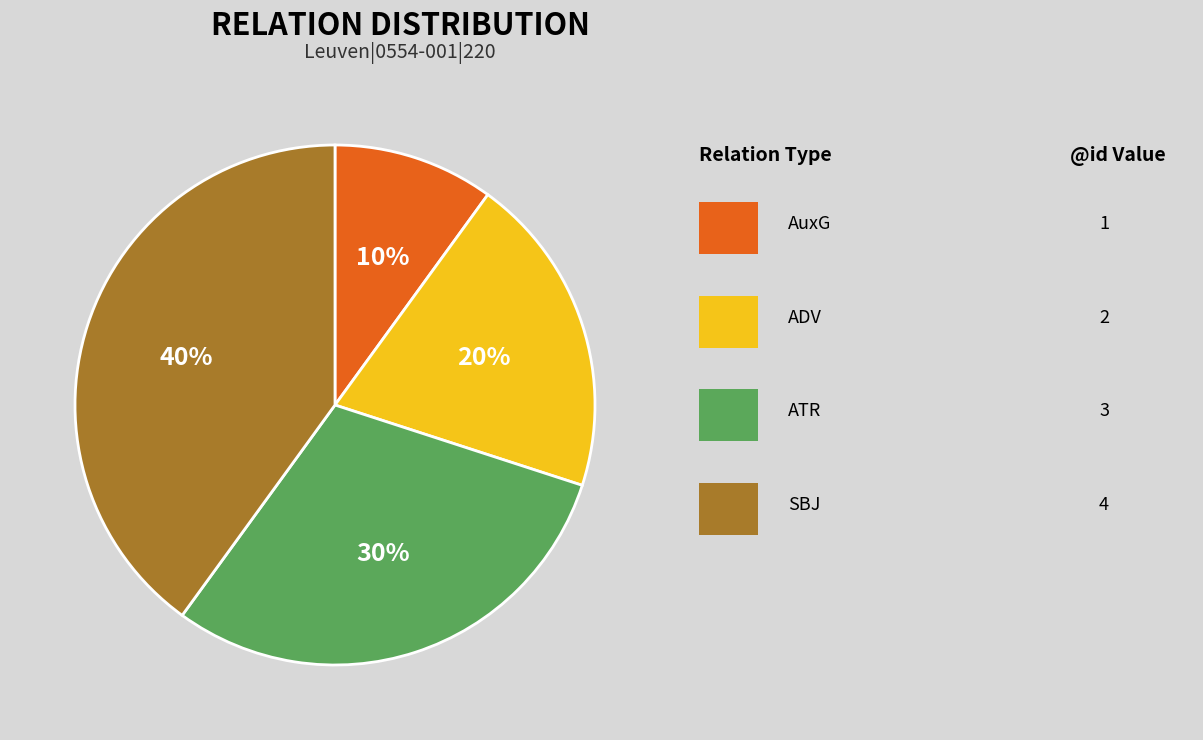

Does any single category account for the majority?

No